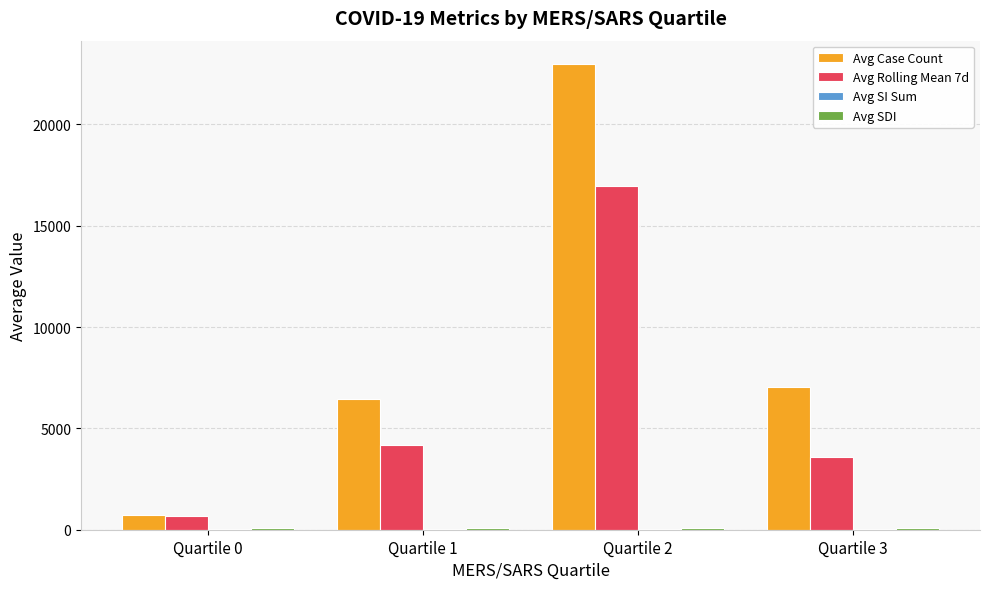

Between Quartile 0 and Quartile 1, which series saw the biggest shift?

Avg Case Count